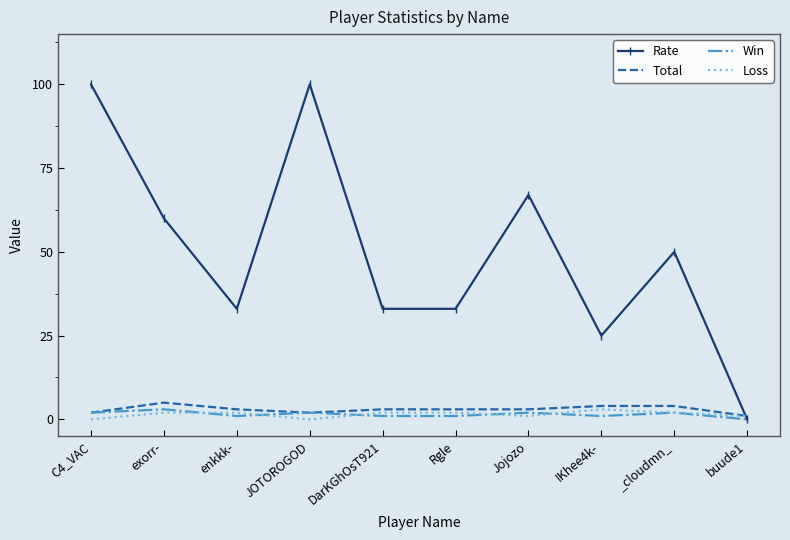

Reading right to left, list all the values displayed in this chart.

Rate: buude1=0	_cloudmn_=50	IKhee4k-=25	Jojozo=67	Rgle=33	DarKGhOsT921=33	JOTOROGOD=100	enkkk-=33	exorr-=60	C4_VAC=100
Total: buude1=1	_cloudmn_=4	IKhee4k-=4	Jojozo=3	Rgle=3	DarKGhOsT921=3	JOTOROGOD=2	enkkk-=3	exorr-=5	C4_VAC=2
Win: buude1=0	_cloudmn_=2	IKhee4k-=1	Jojozo=2	Rgle=1	DarKGhOsT921=1	JOTOROGOD=2	enkkk-=1	exorr-=3	C4_VAC=2
Loss: buude1=1	_cloudmn_=2	IKhee4k-=3	Jojozo=1	Rgle=2	DarKGhOsT921=2	JOTOROGOD=0	enkkk-=2	exorr-=2	C4_VAC=0